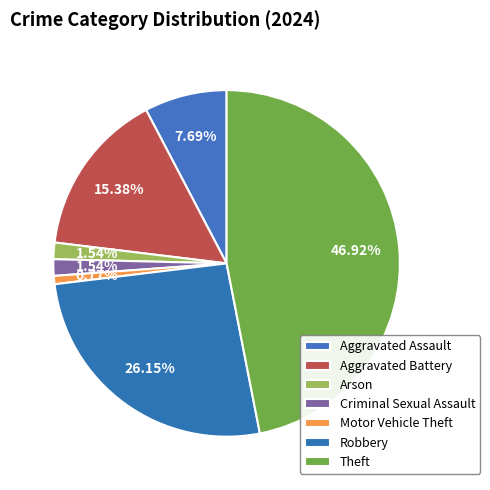

Combined, what portion of the pie is Arson and Aggravated Assault?

9.2%